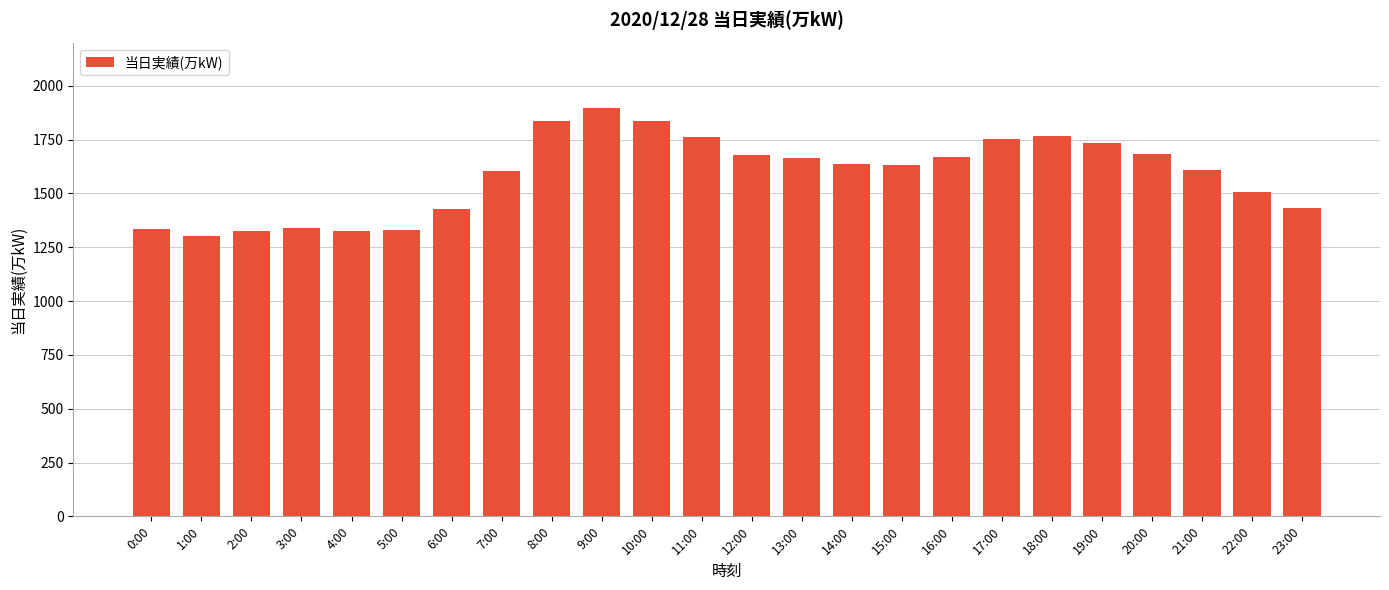

How many data points are less than 1638?

12